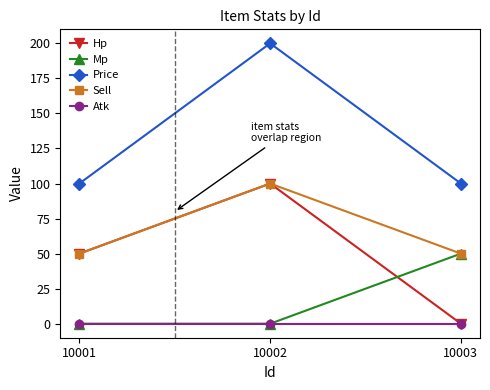

What is the value of the Hp point at the 2nd from the left?

100